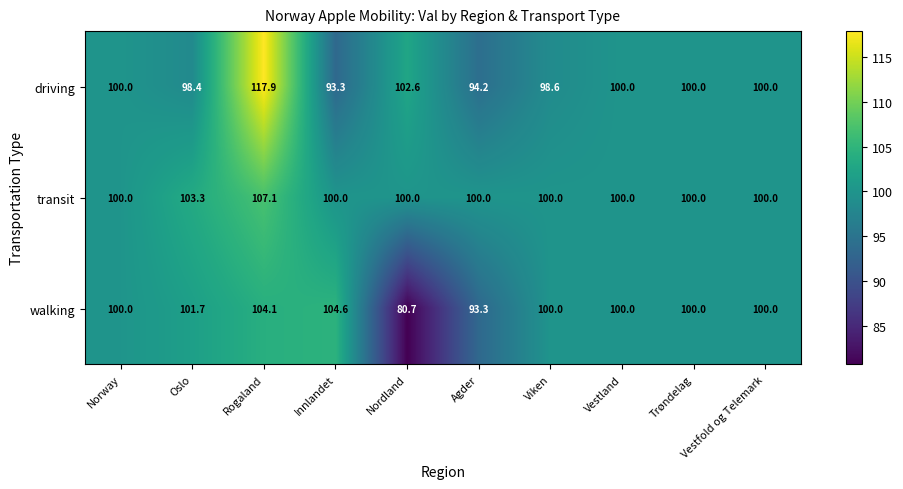

What value does the walking series have at Vestland?

100.0